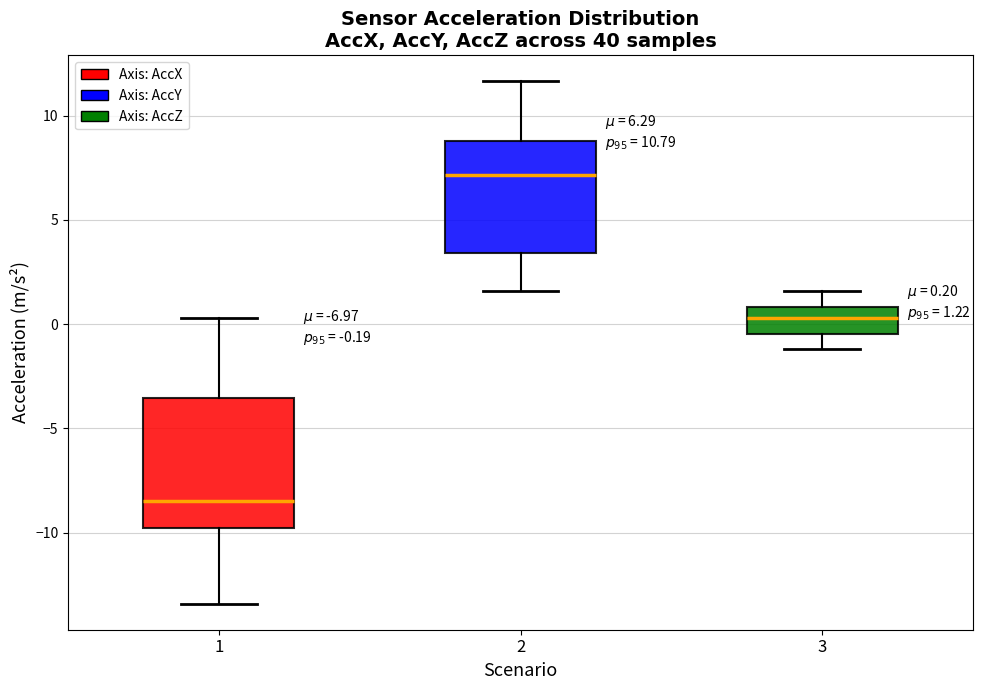

Which box has the lowest median line?

1